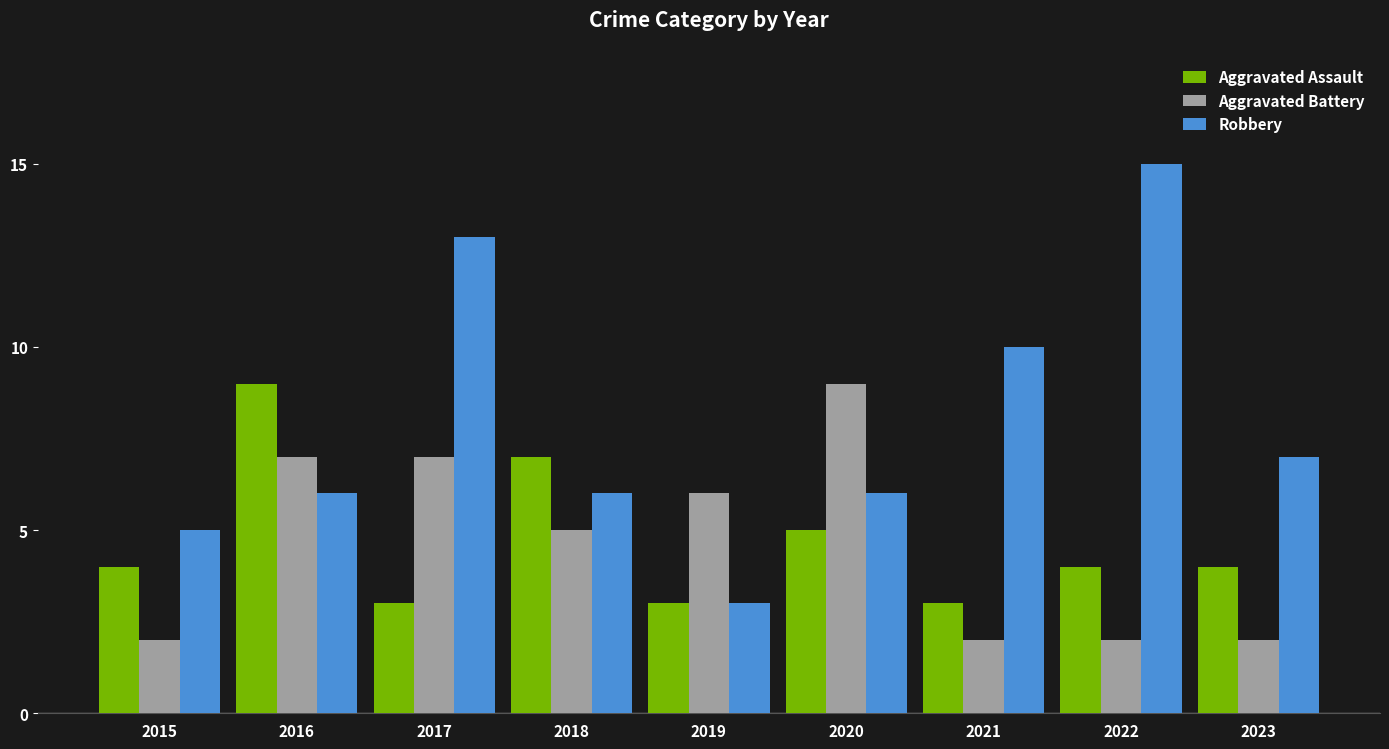

Which category has the lowest value in the Robbery series?

2019